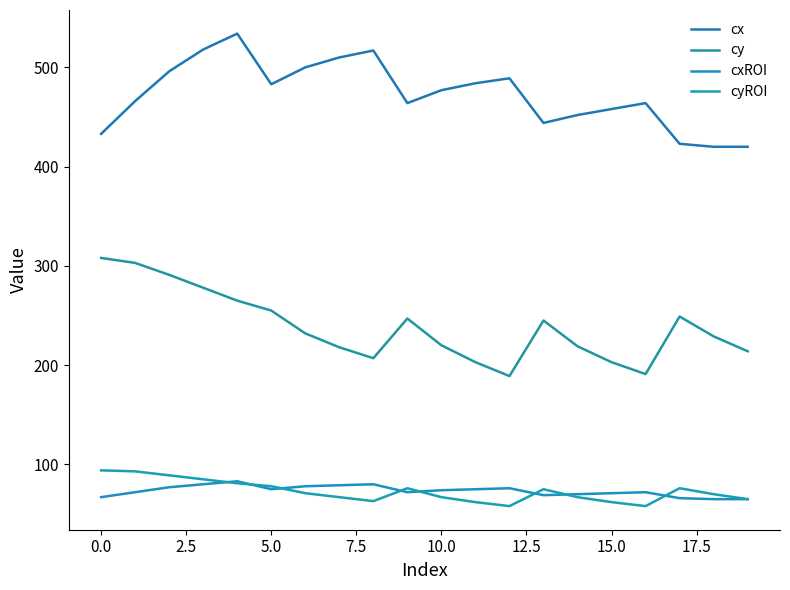

Reading left to right, what are all the values shown in this chart?

cx: 433	466	496	518	534	483	500	510	517	464	477	484	489	444	452	458	464	423	420	420
cy: 308	303	291	278	265	255	232	218	207	247	220	203	189	245	219	203	191	249	229	214
cxROI: 67	72	77	80	83	75	78	79	80	72	74	75	76	69	70	71	72	66	65	65
cyROI: 94	93	89	85	81	78	71	67	63	76	67	62	58	75	67	62	58	76	70	65